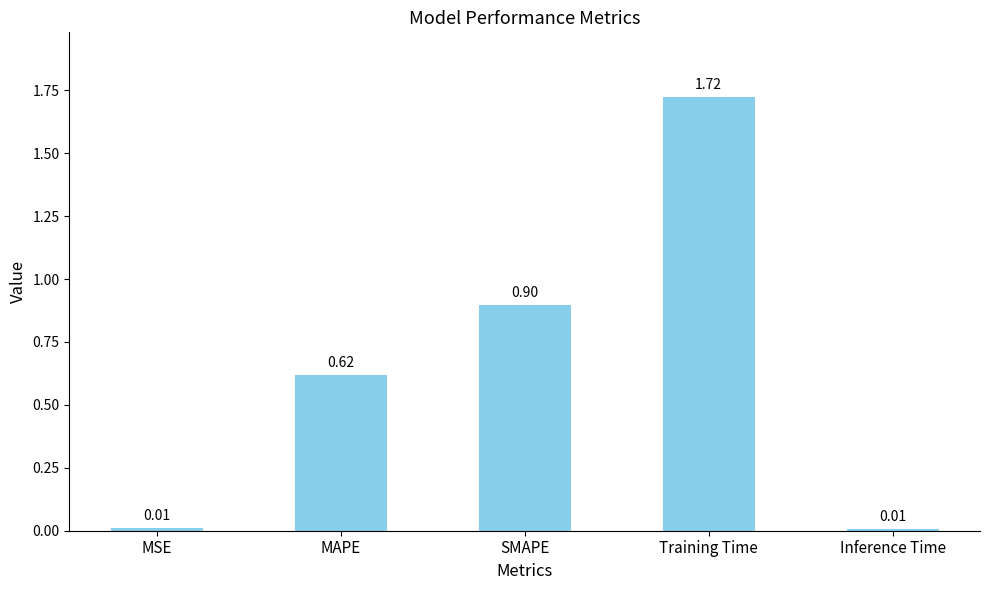

What is the label of the 4th bar from the right?

MAPE